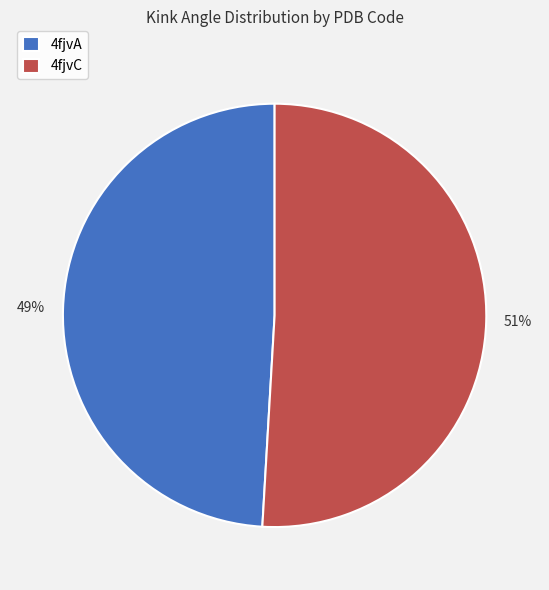

Combined, do 4fjvC and 4fjvA account for over 50%?

Yes